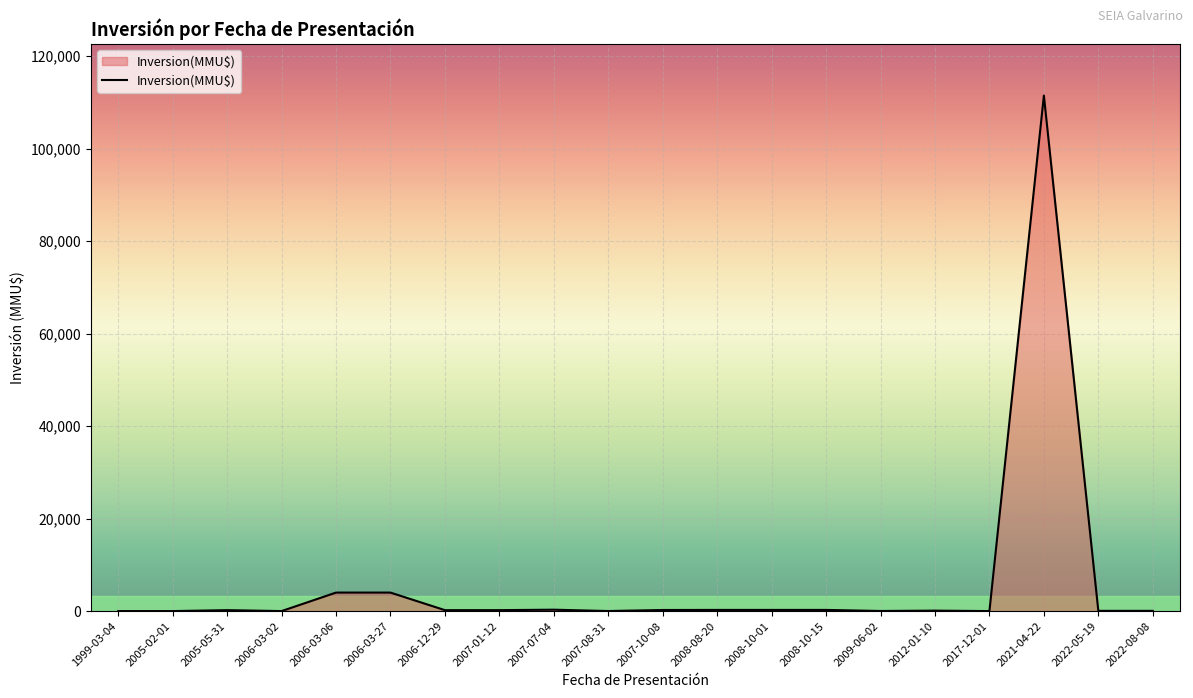

What is the maximum value shown in the chart?

111488